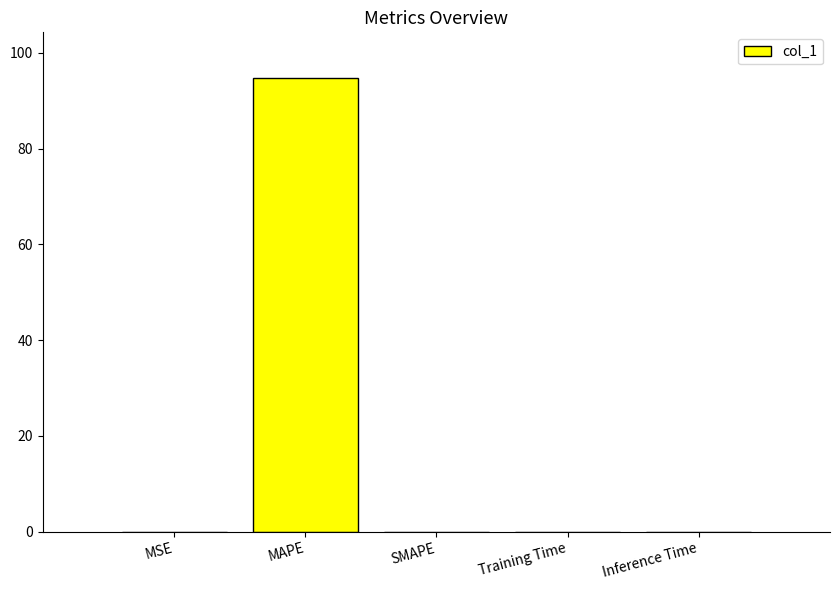

Read the value at MAPE.

94.8